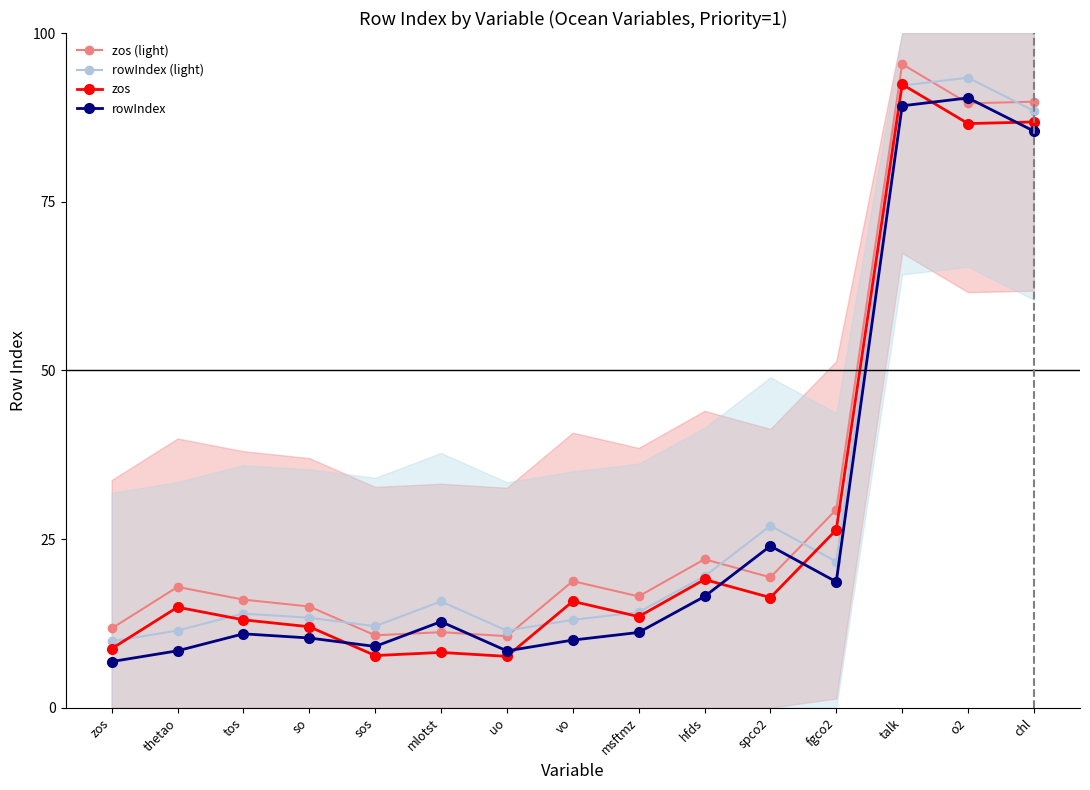

How many lines are shown in the chart?

4